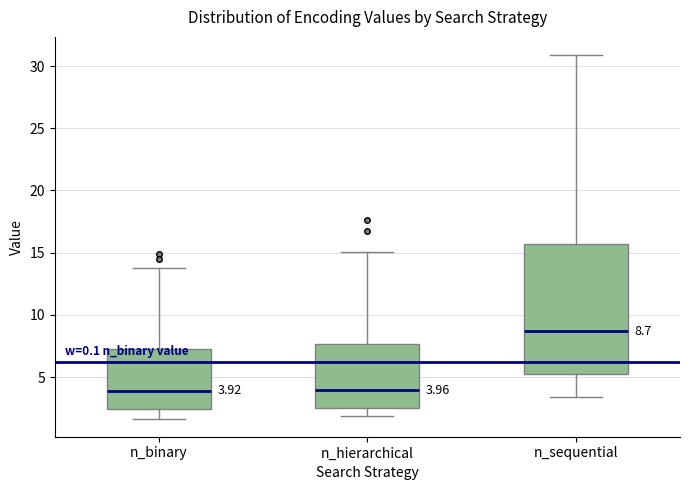

Which box is the tallest, from its lower edge to its upper edge?

n_sequential